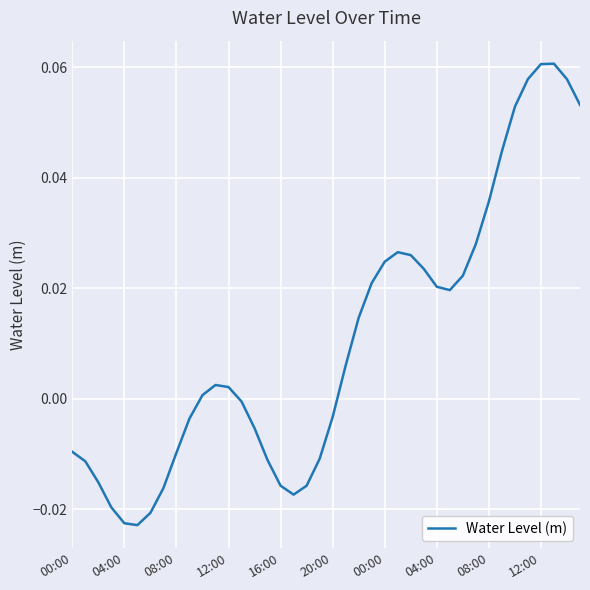

Where does the data first go above 0?

10